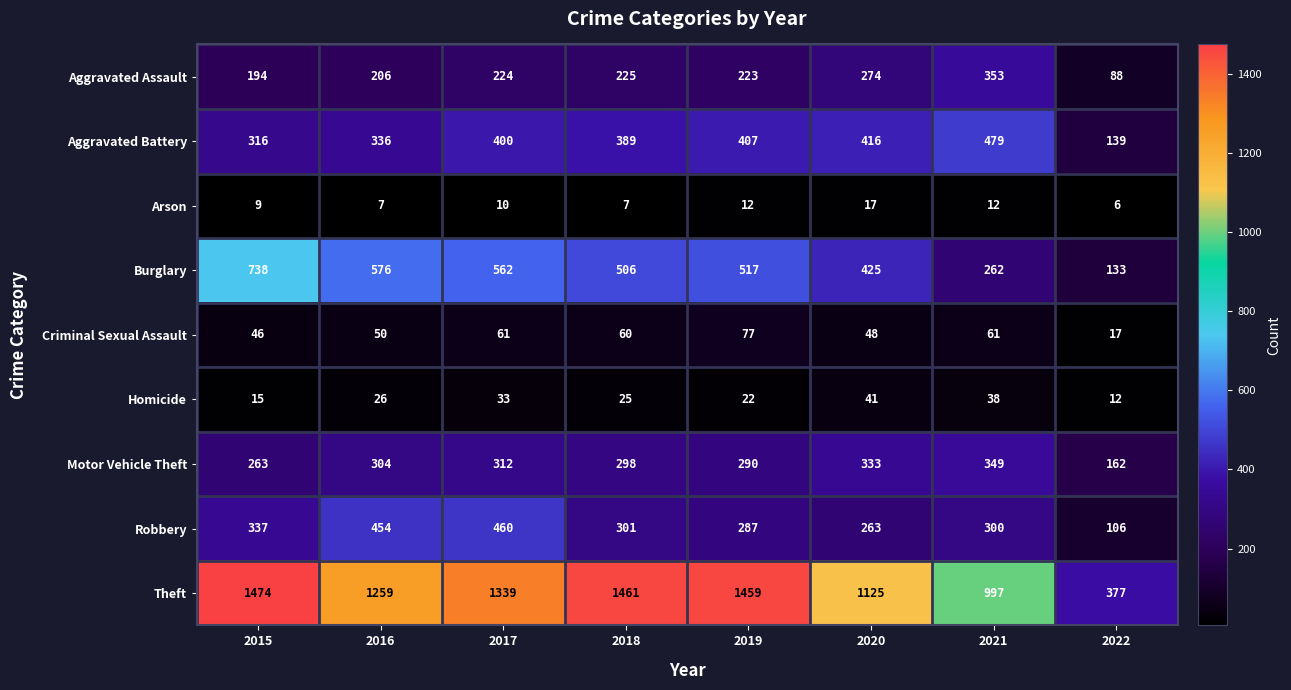

What is the difference between the highest and lowest values at 2019?

1447